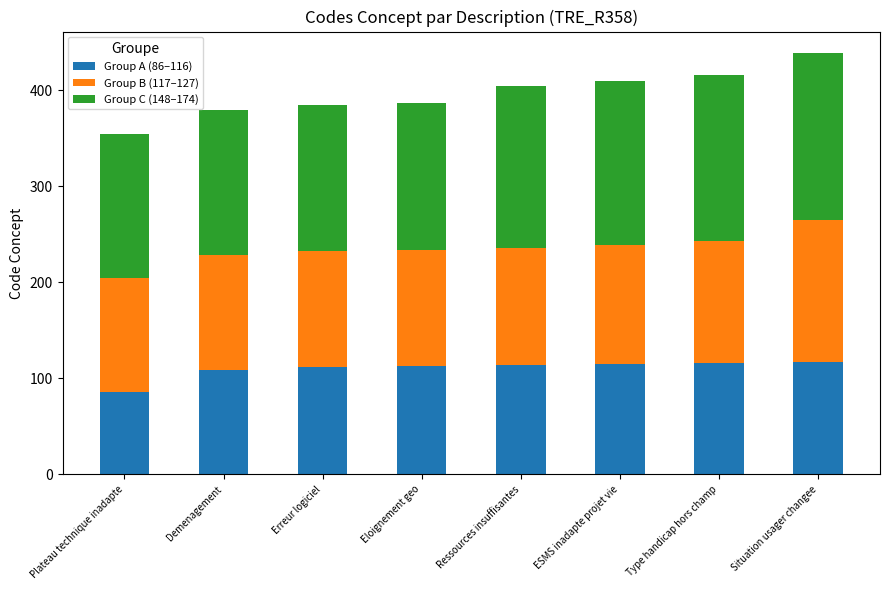

Is it true that Group A (86–116) equals 112 at Erreur logiciel?

True